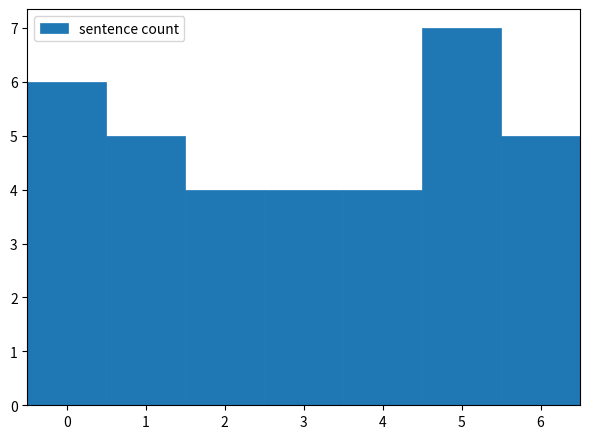

Over which range of the x-axis is the bar tallest?

4.5 to 5.5